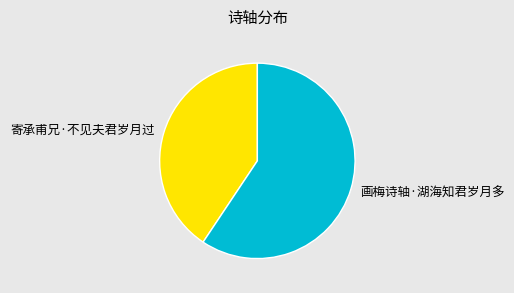

The 寄承甫兄·不见夫君岁月过 slice represents 54% of the pie. True or false?

False